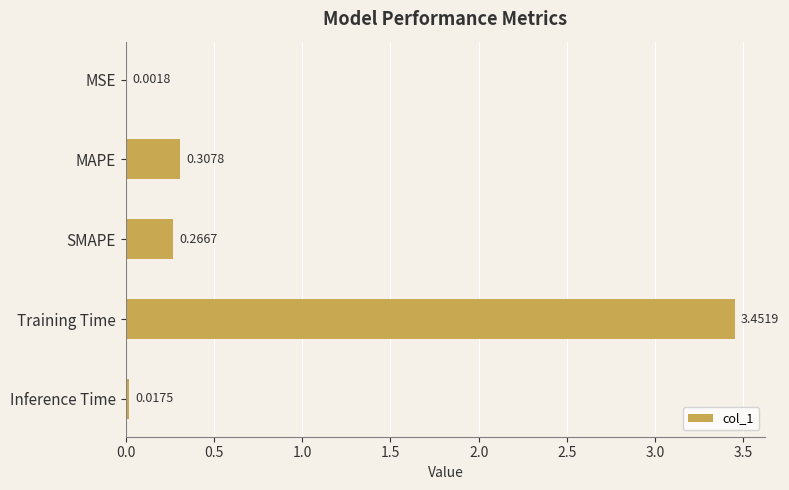

Between SMAPE and MAPE, which is larger?

MAPE